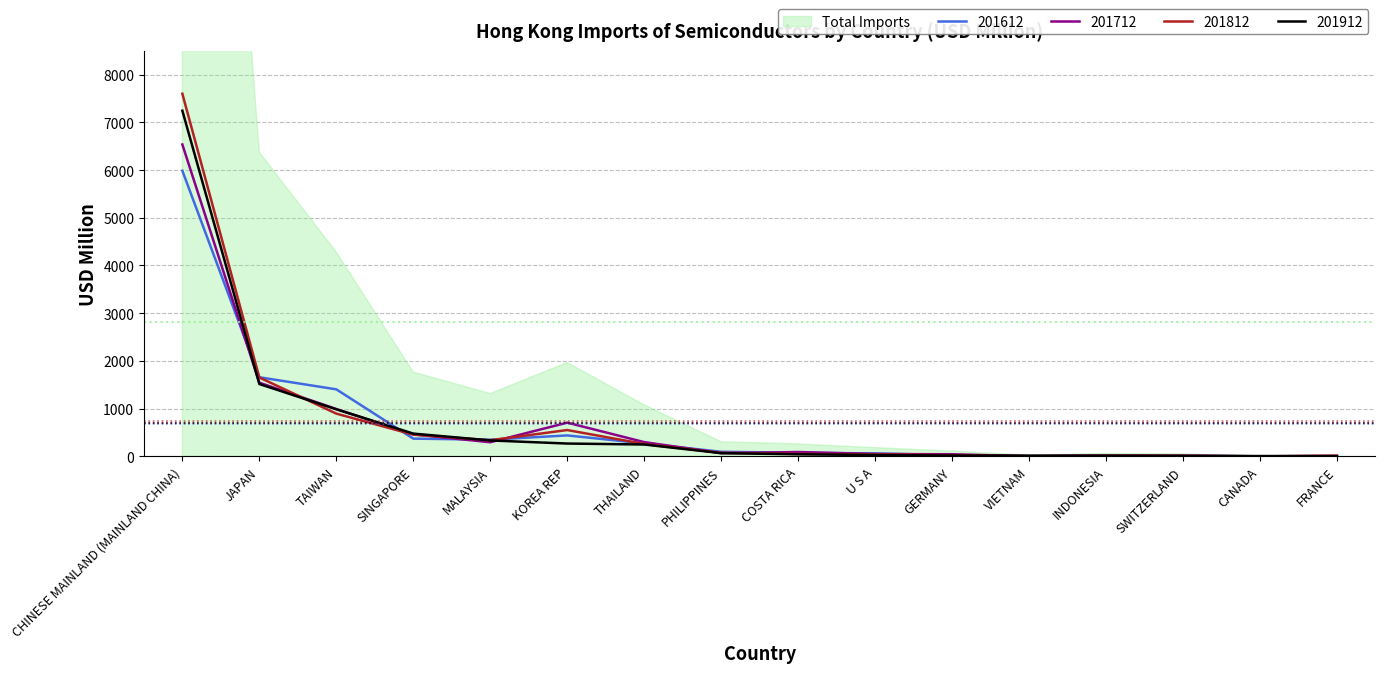

How many values in the 201812 series are below 76?

8